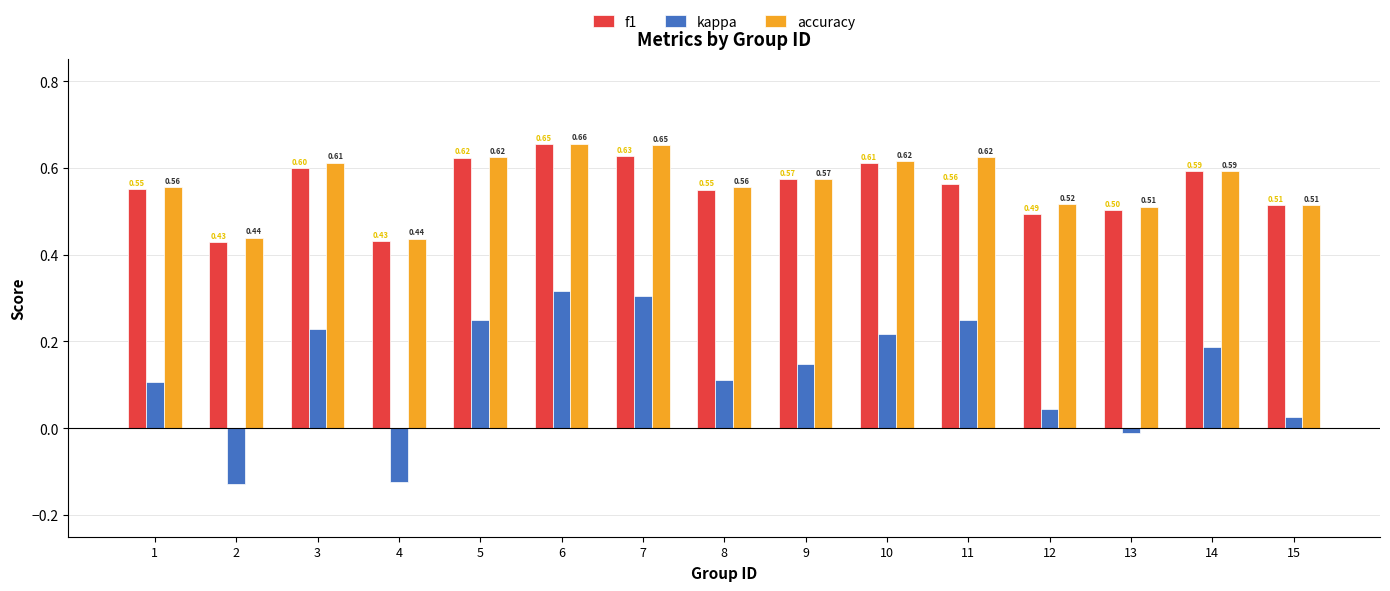

What is the total value across all series at 6?

1.6